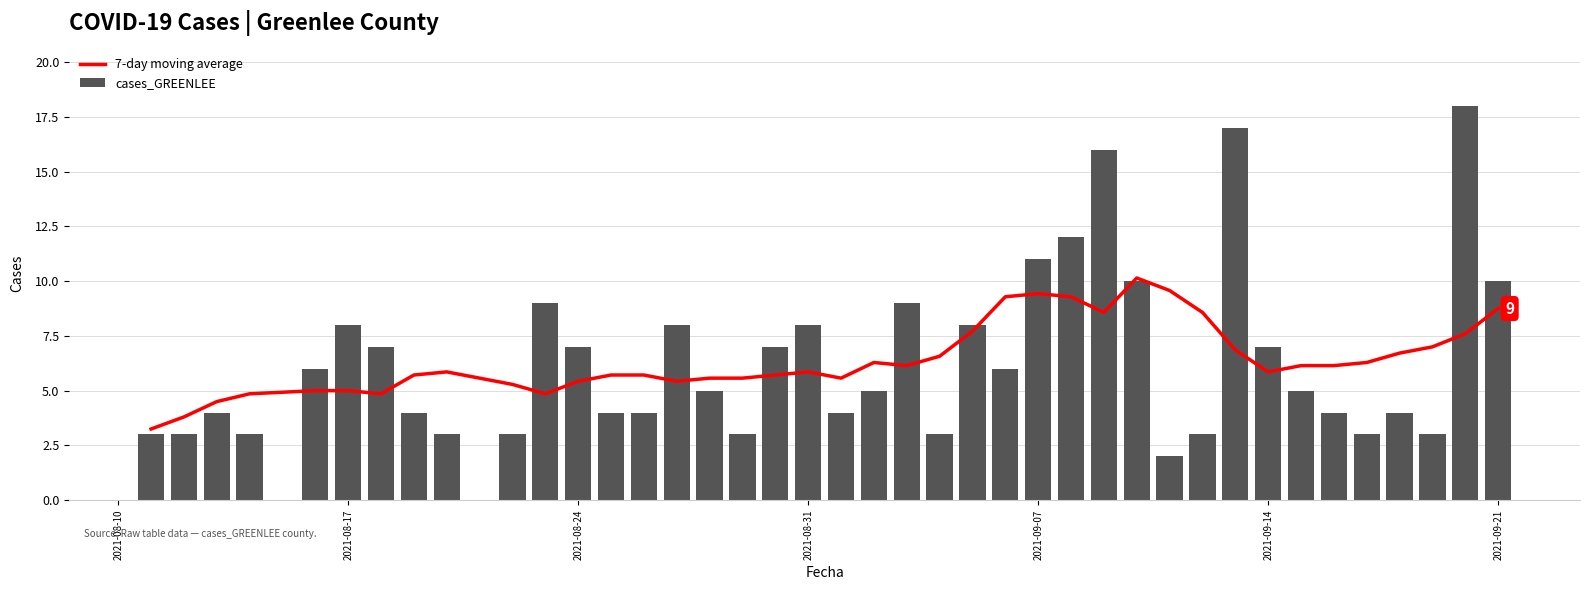

Read the cases_GREENLEE value at 2021-09-07.

11.0